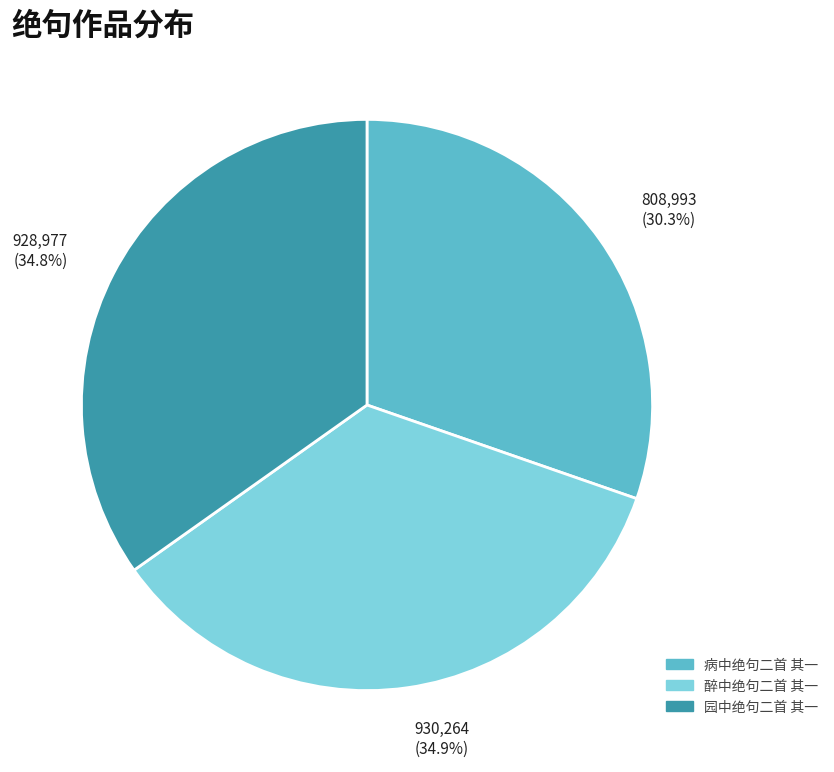

What percentage is NOT represented by 病中绝句二首 其一?

69.7%